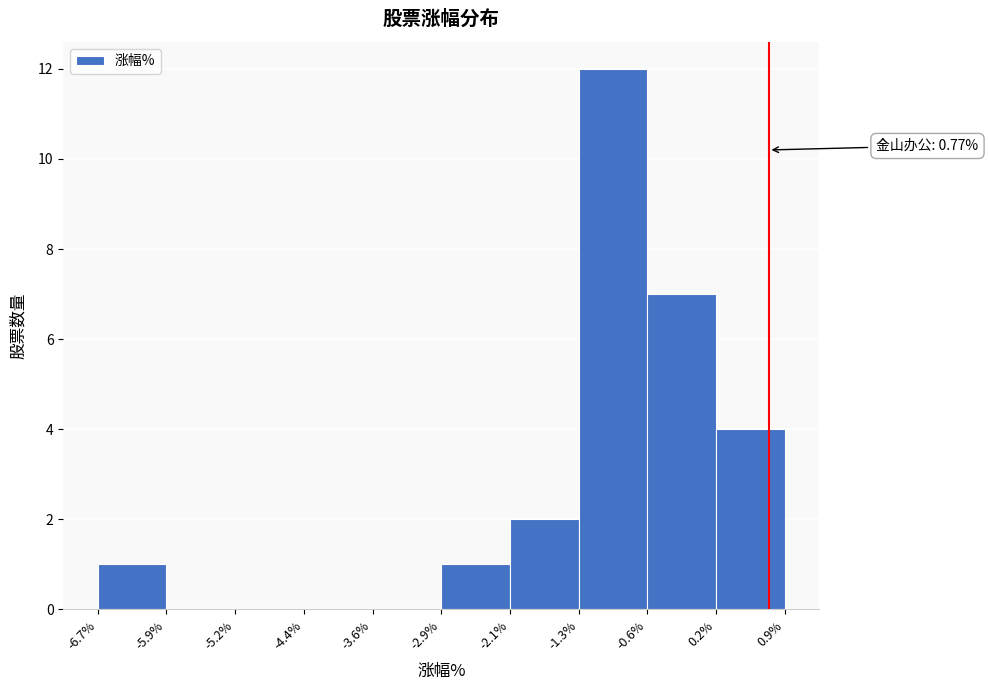

Over which range of the x-axis is the bar tallest?

-1.3% to -0.6%